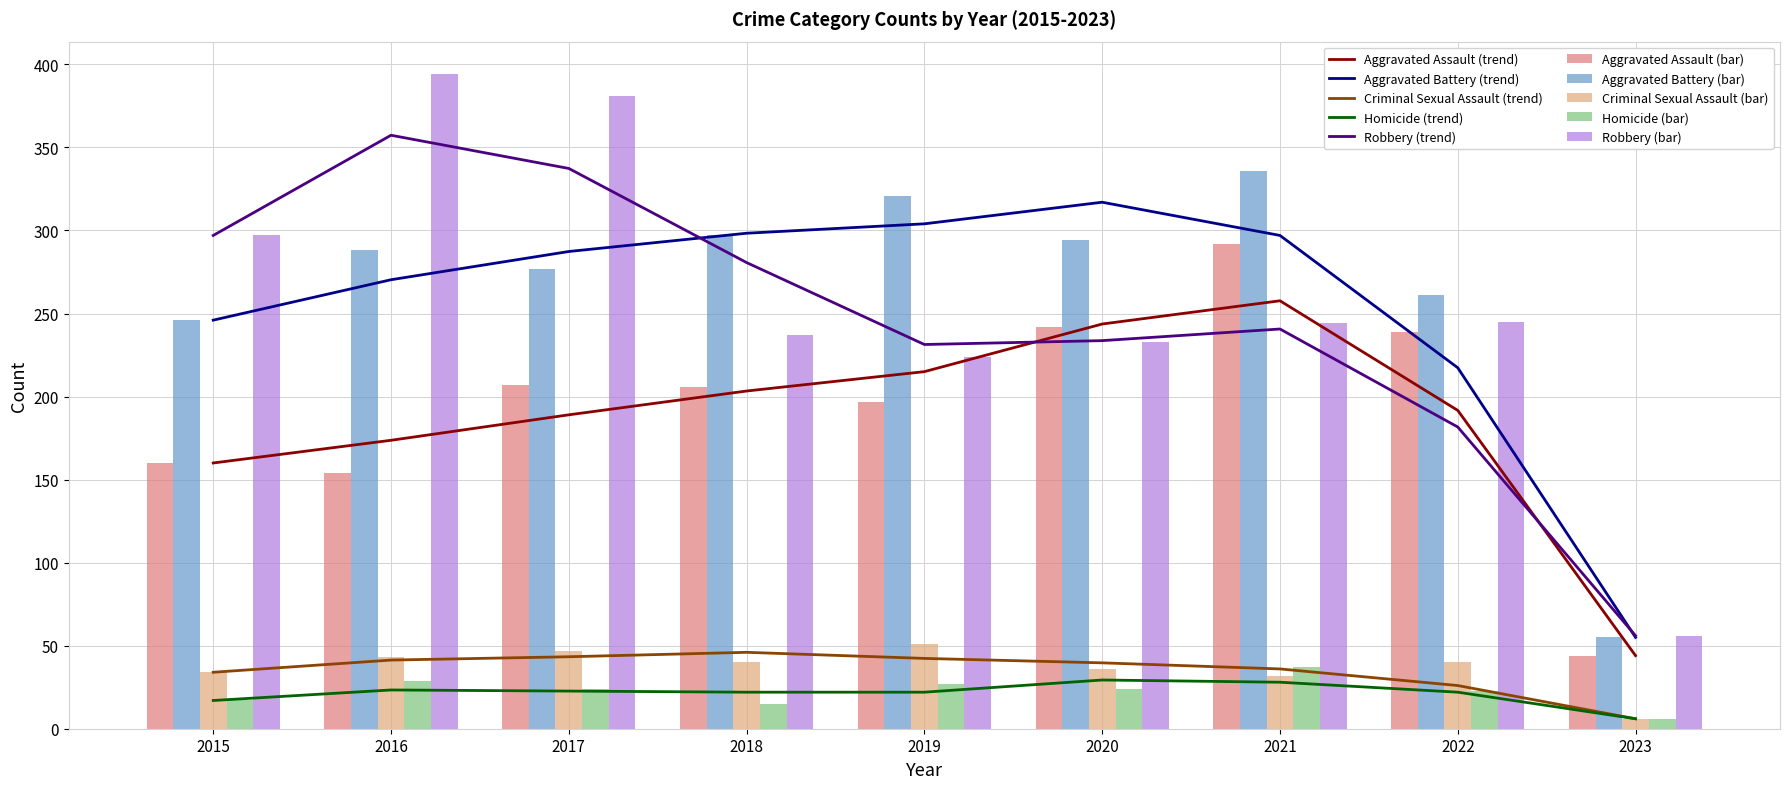

The value of Criminal Sexual Assault at 2020 is 36. True or false?

True